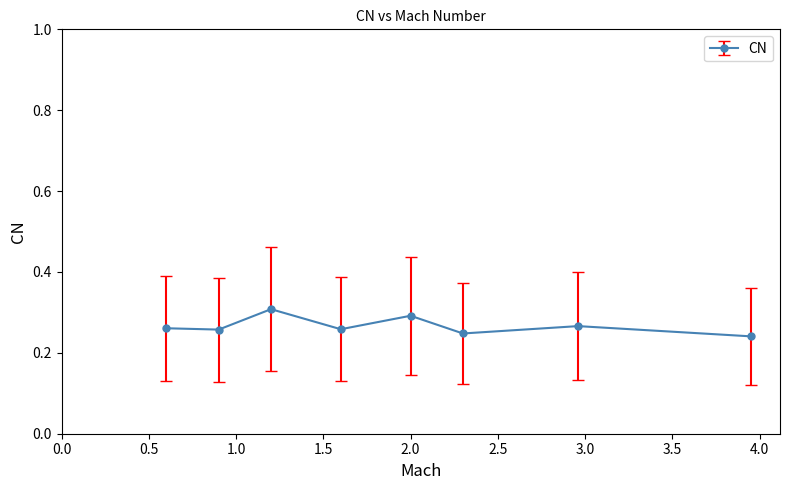

What is the sum of all values?

2.1